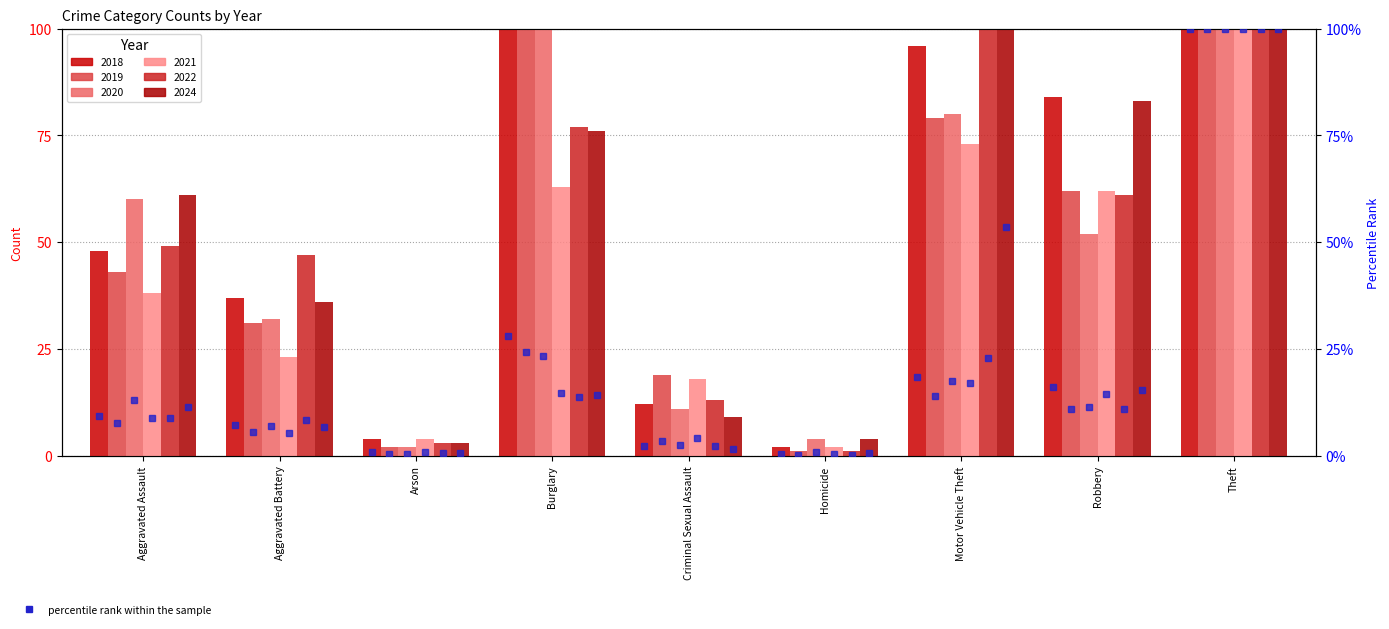

Reading right to left, what are all the values shown in this chart?

2018 pct: 100.0	16.2	18.5	0.4	2.3	28.1	0.8	7.1	9.2
2019 pct: 100.0	10.9	13.9	0.2	3.3	24.3	0.4	5.4	7.6
2020 pct: 100.0	11.4	17.5	0.9	2.4	23.4	0.4	7.0	13.1
2021 pct: 100.0	14.5	17.1	0.5	4.2	14.8	0.9	5.4	8.9
2022 pct: 100.0	10.9	23.0	0.2	2.3	13.7	0.5	8.4	8.7
2024 pct: 100.0	15.5	53.4	0.7	1.7	14.2	0.6	6.7	11.4